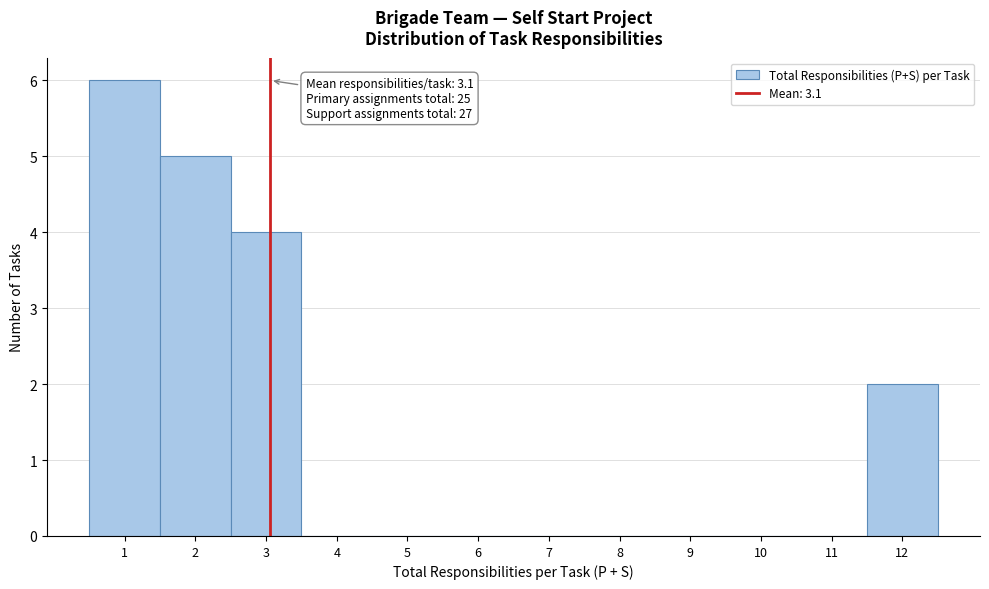

Over which range of the x-axis is the bar tallest?

0.5 to 1.5